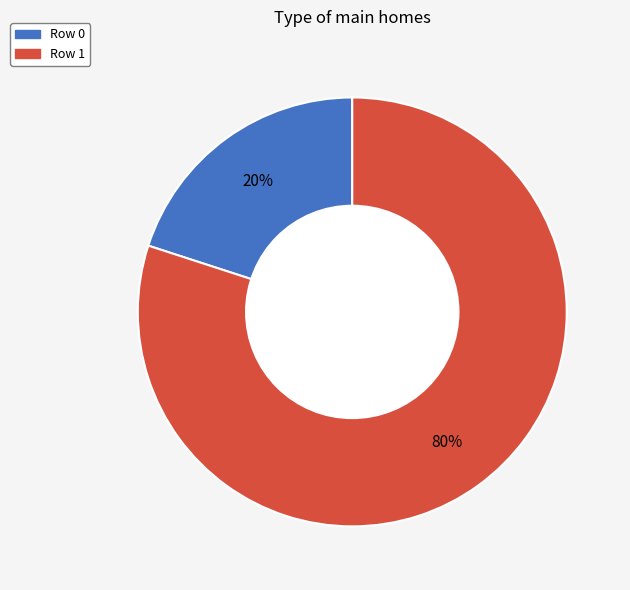

Is there a majority slice in this chart?

Yes